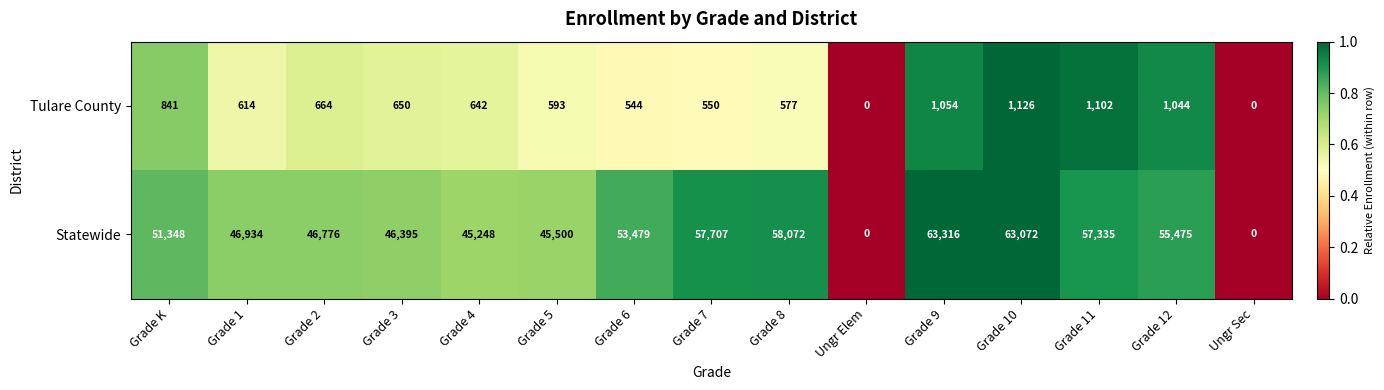

Is it true that Tulare County equals 1523 at Grade 11?

False